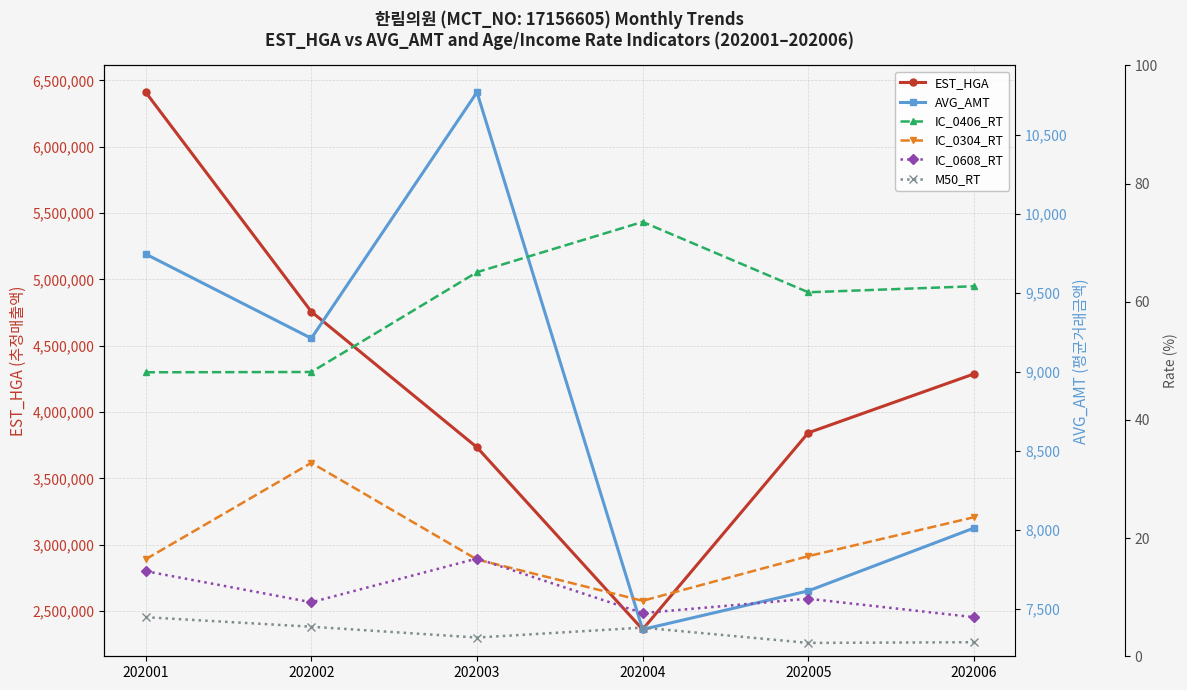

Which series has the widest spread of values?

EST_HGA